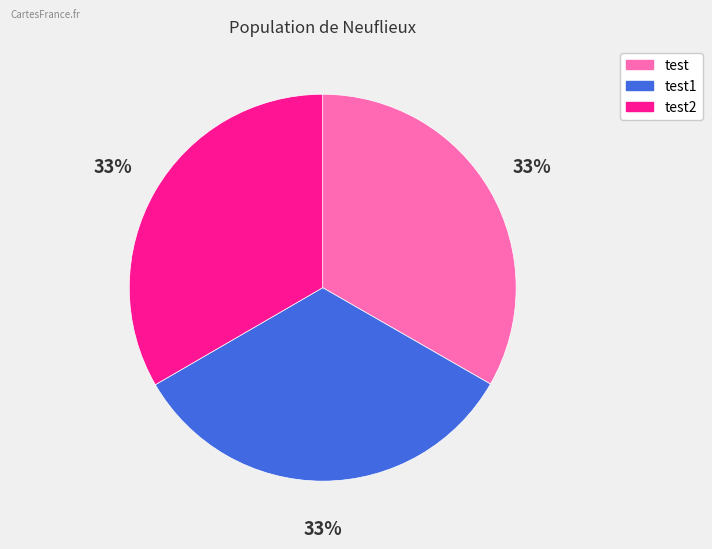

Does any single category account for the majority?

No